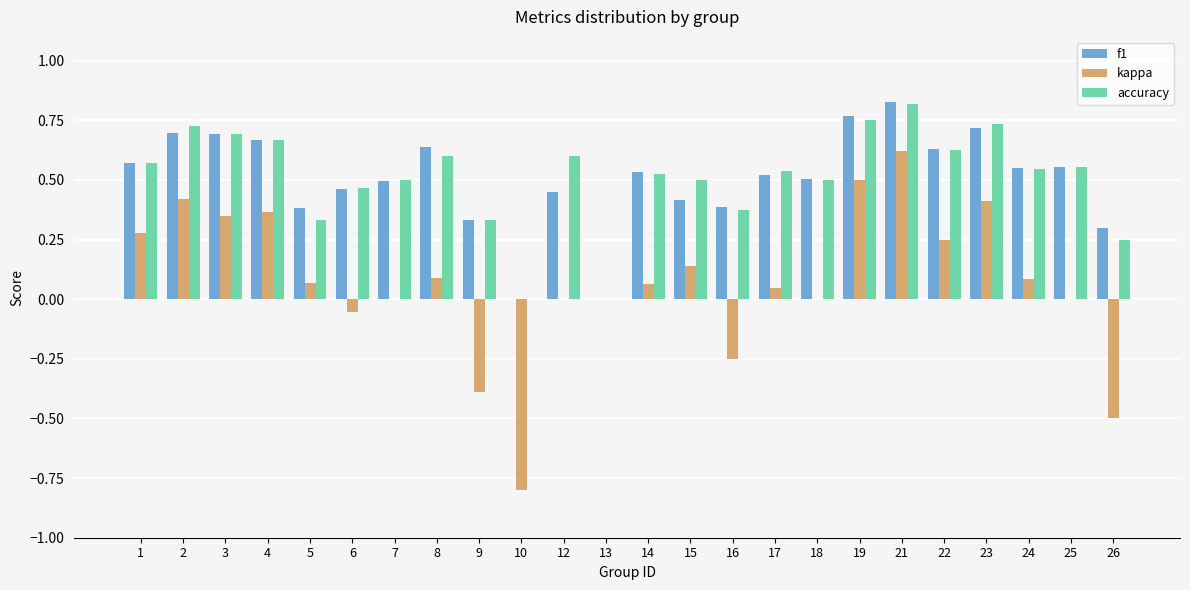

True or false: kappa has a value of -0.9 at 25.

False